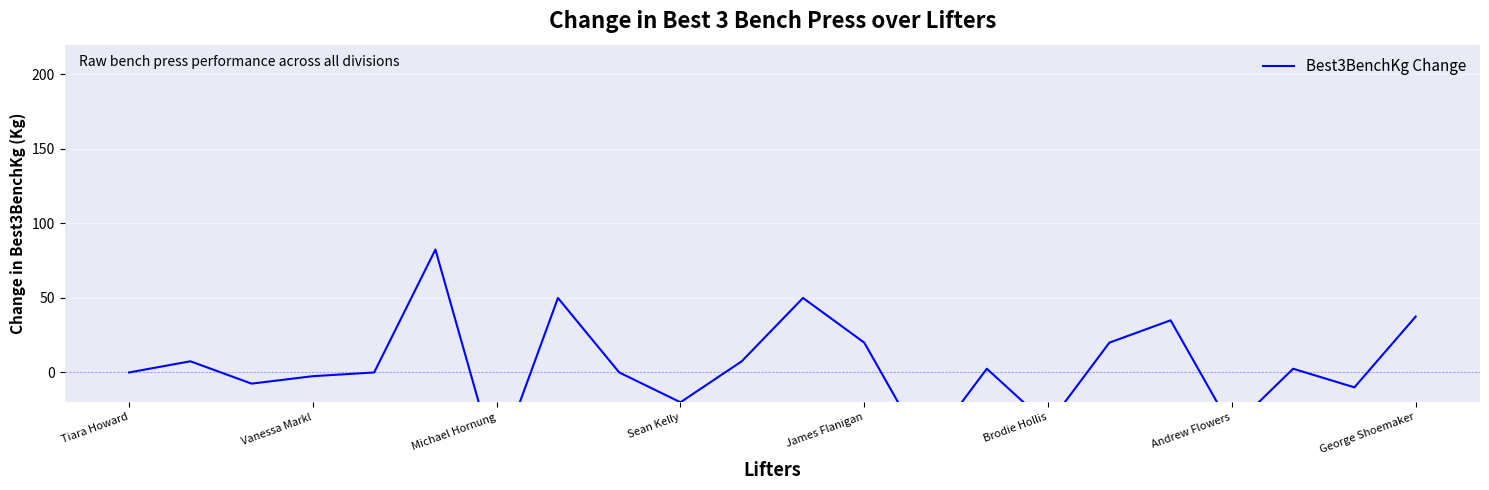

How many values are below 2?

11